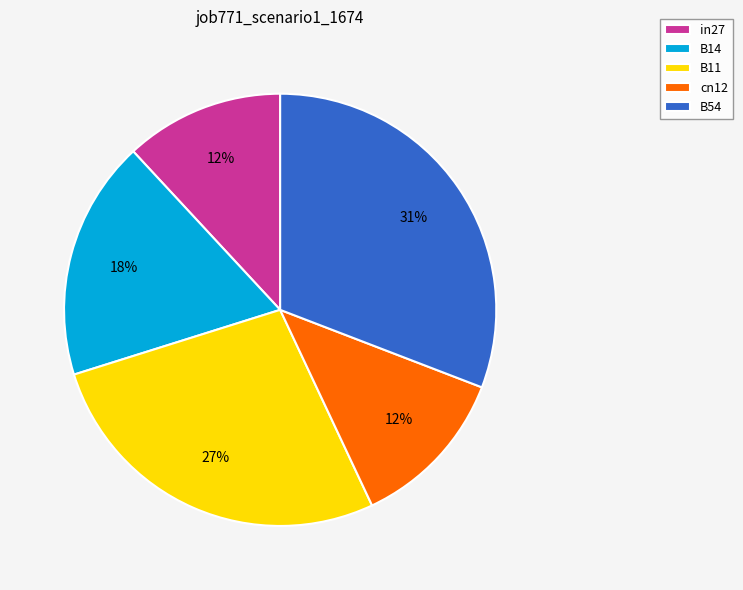

Which slice is the largest?

B54